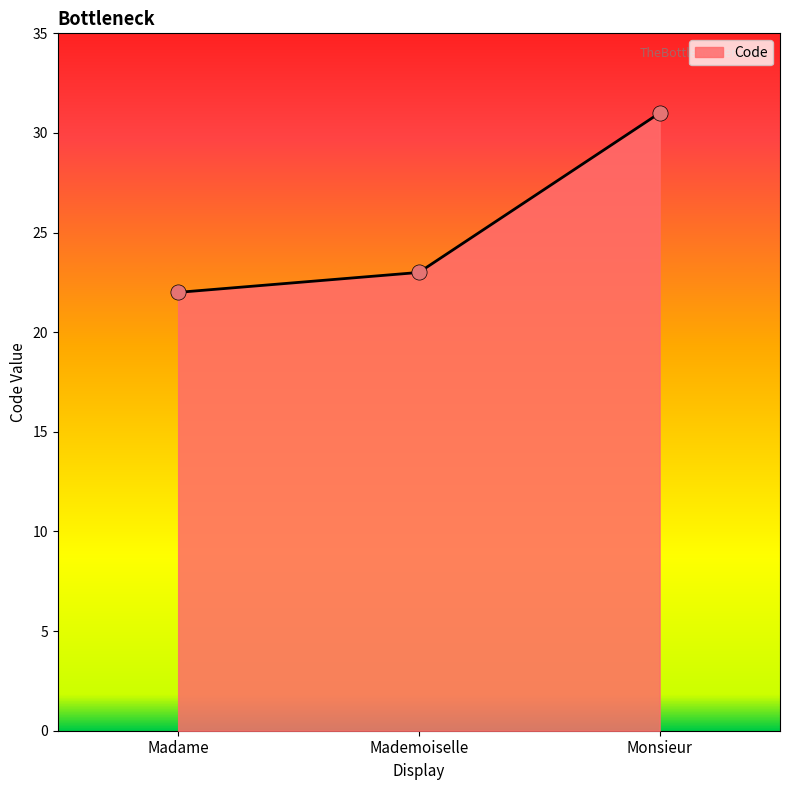

Between Madame and Mademoiselle, which is larger?

Mademoiselle